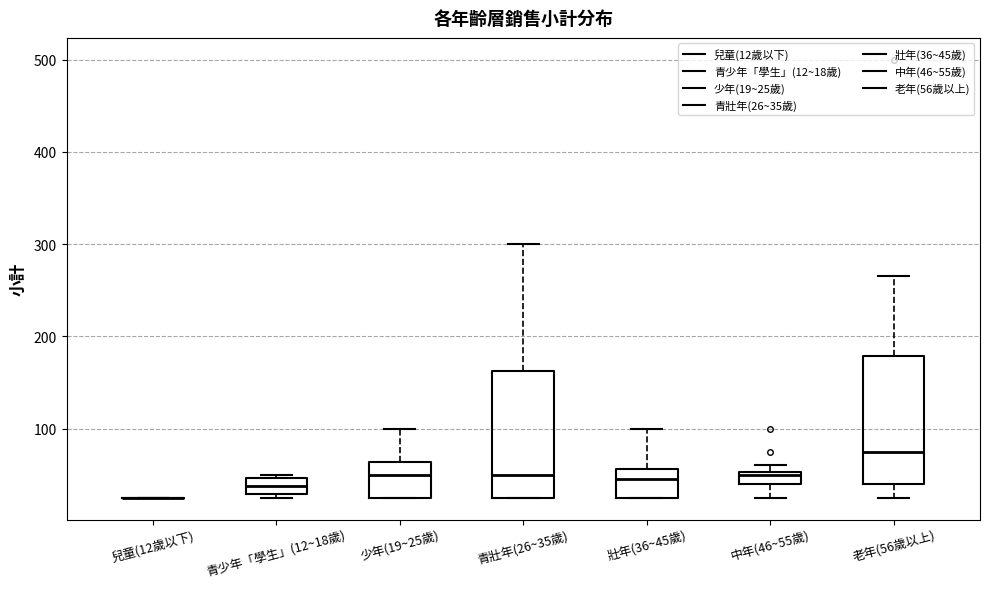

Where does the lower whisker of the box for 老年(56歲以上) end on the y-axis? The values are not printed on the chart, so give them approximately, as read against the axis.

30